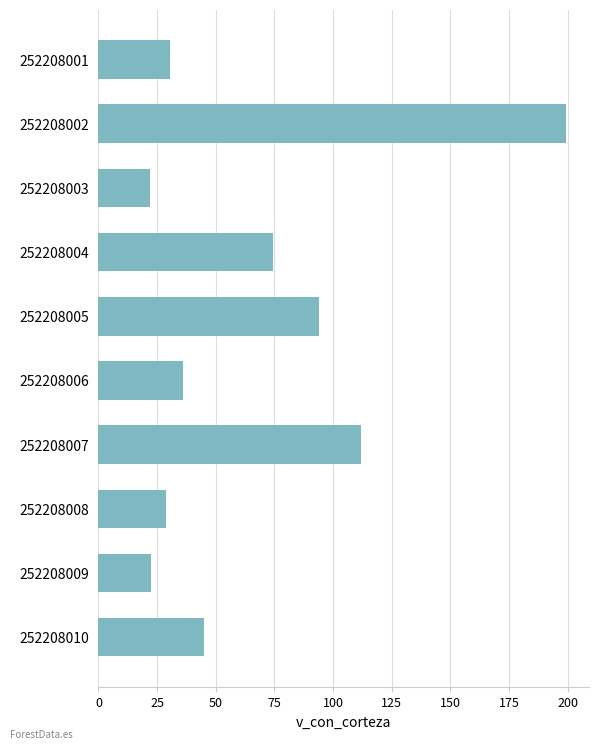

What is the difference between the maximum and minimum values?

177.1